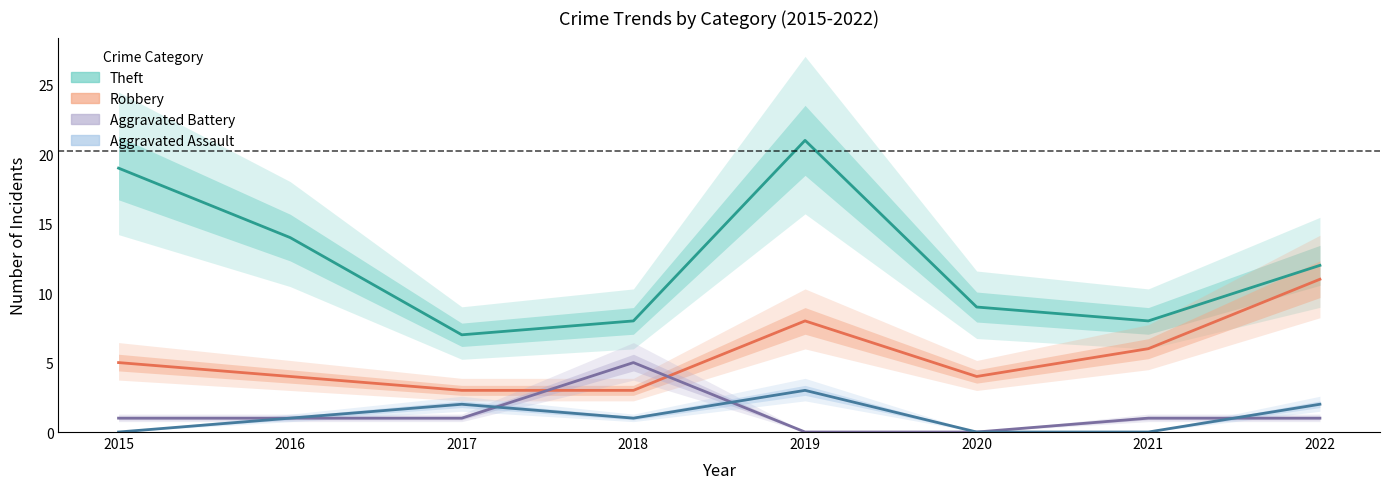

What is the total value across all series at 2016?

20